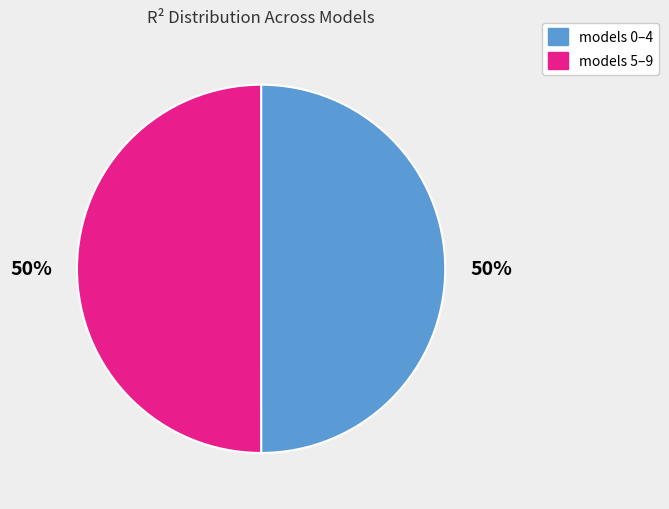

Count the number of slices in the pie.

2